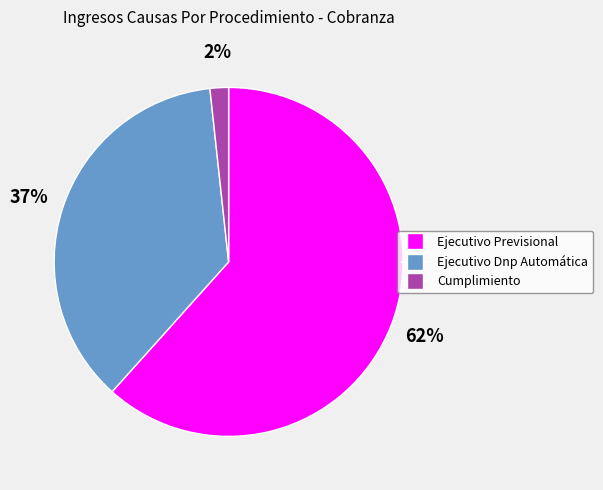

Does any single category account for the majority?

Yes